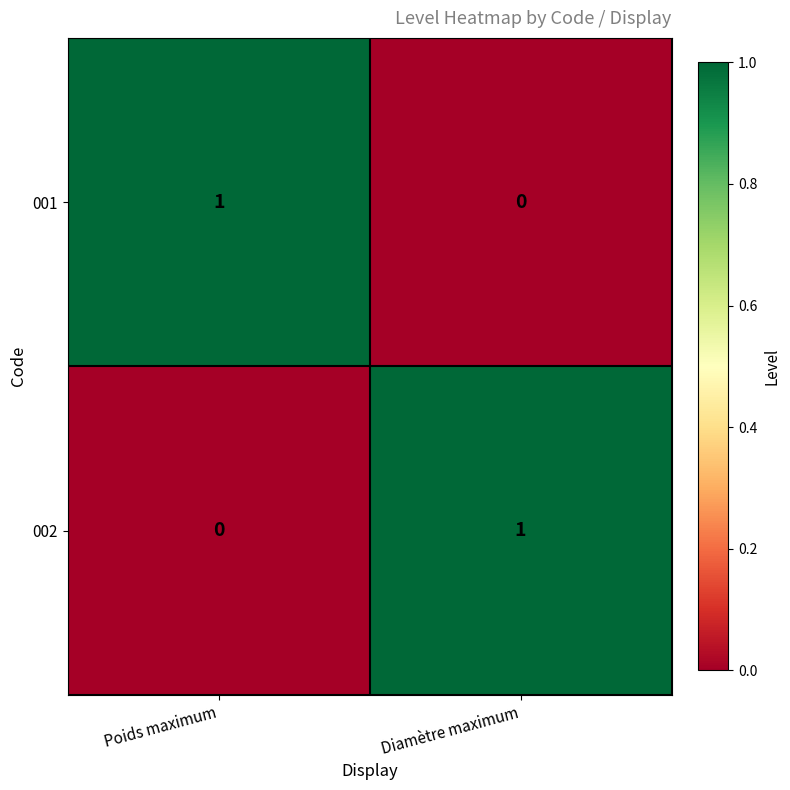

How many values in the 001 series are below 1?

1